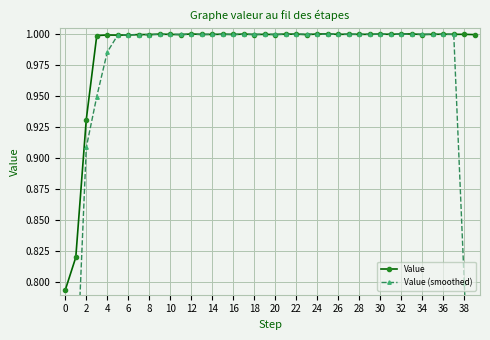

List the series in order of their peak value, lowest first.

Value (smoothed), Value